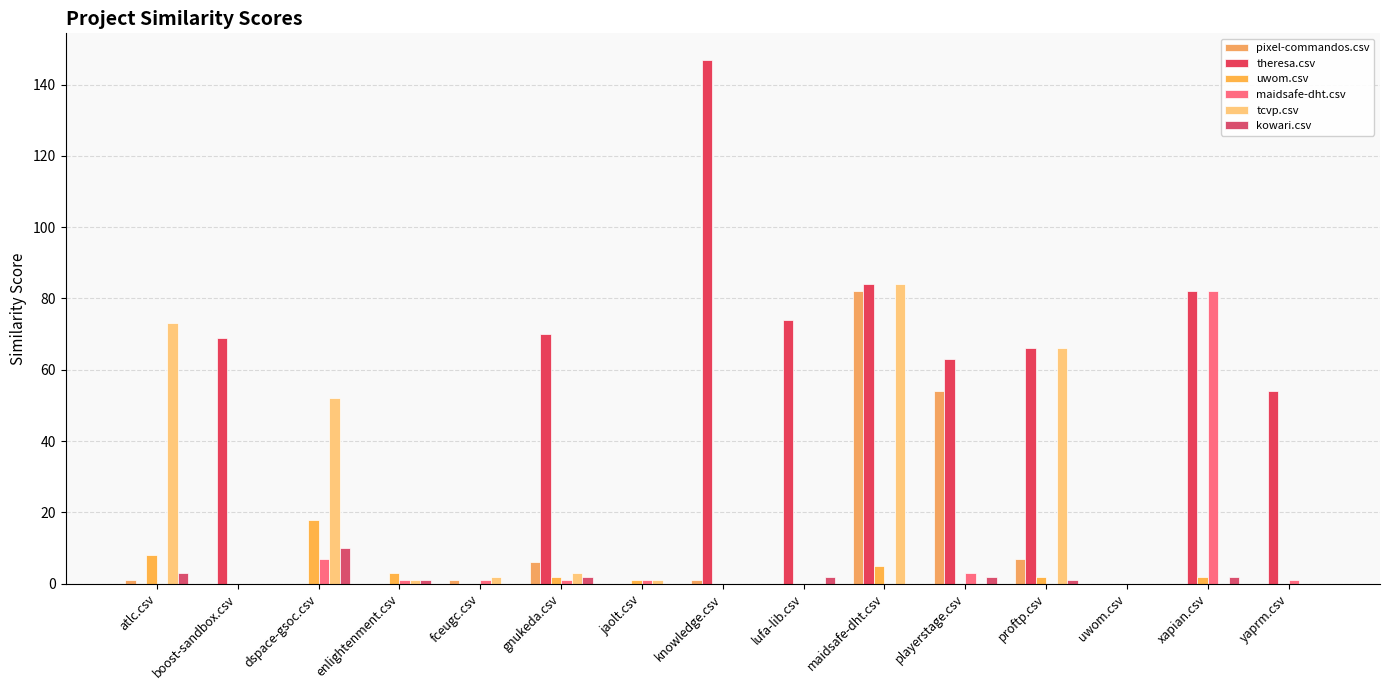

How many series are shown in this chart?

6